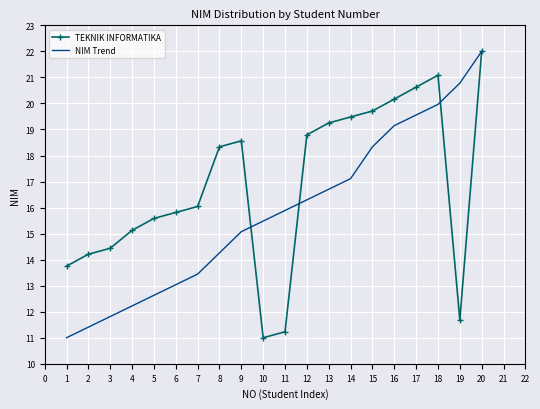

True or false: TEKNIK INFORMATIKA and NIM Trend cross at least once.

True